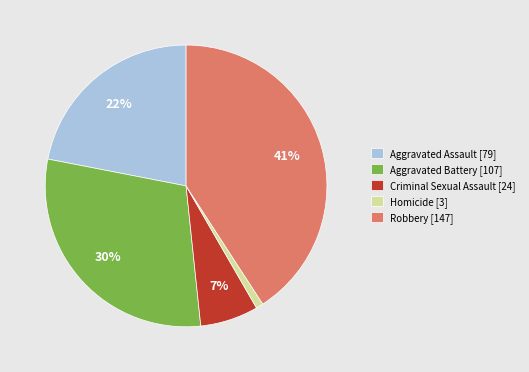

Between Aggravated Assault and Aggravated Battery, which is larger?

Aggravated Battery